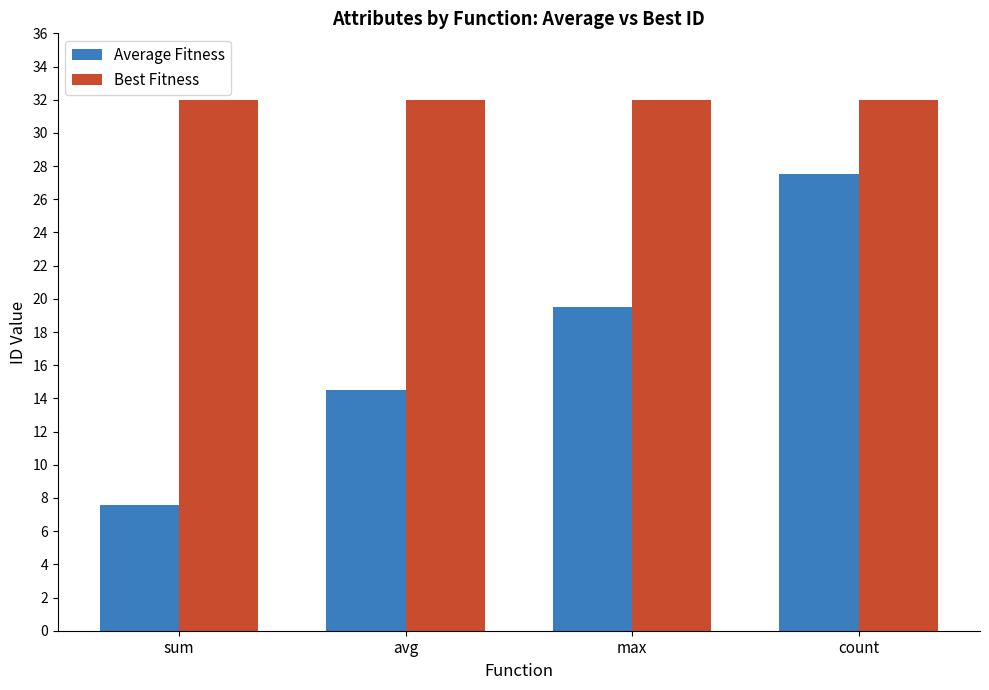

List the series in order of their peak value, lowest first.

Average Fitness, Best Fitness